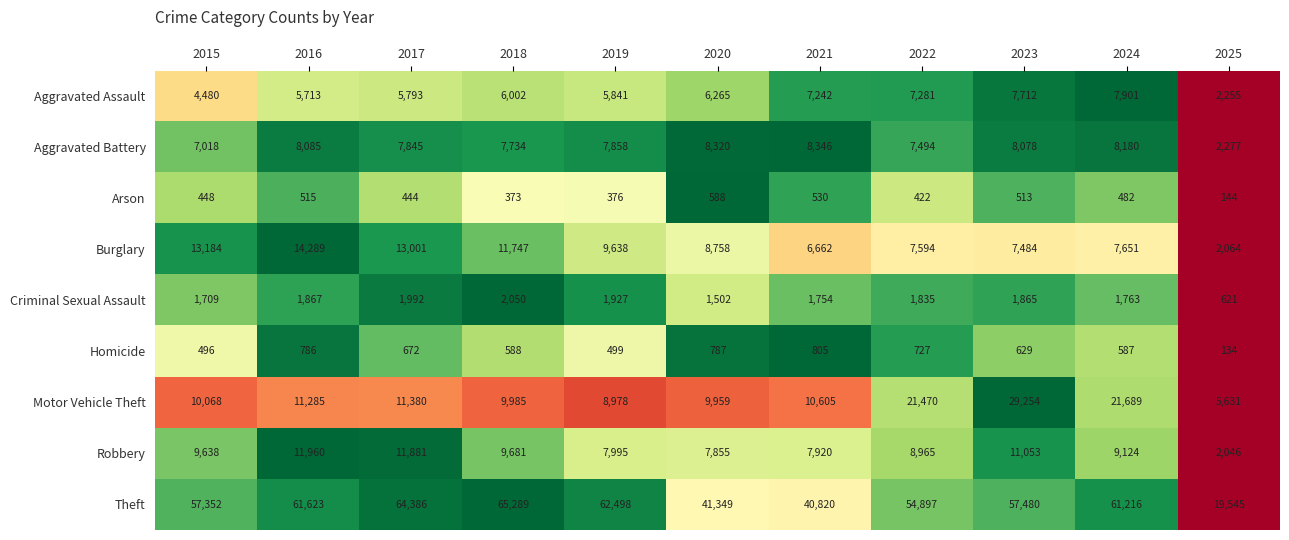

At which label is Robbery closest to 7003?

2020